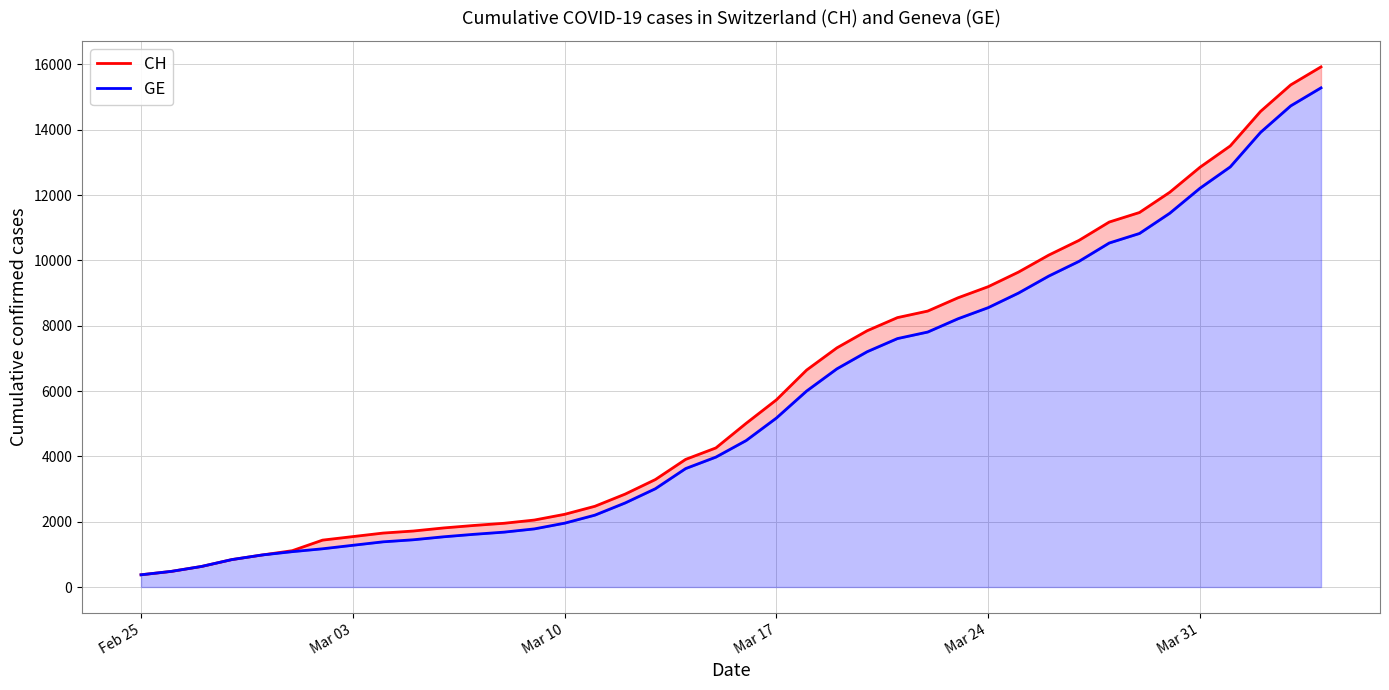

What is the sum of all CH values?

242133